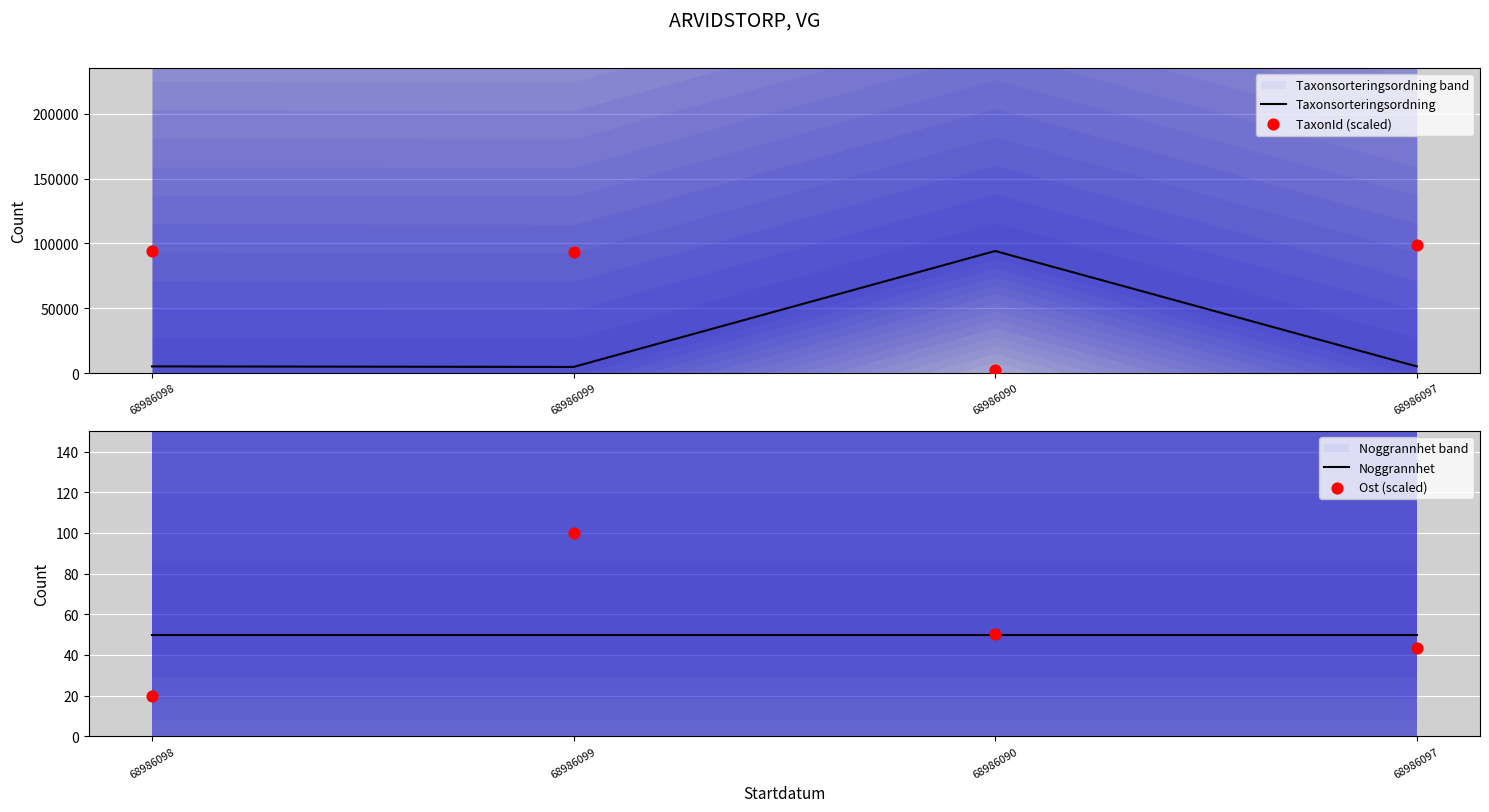

Which series reaches the minimum Y coordinate?

Noggrannhet